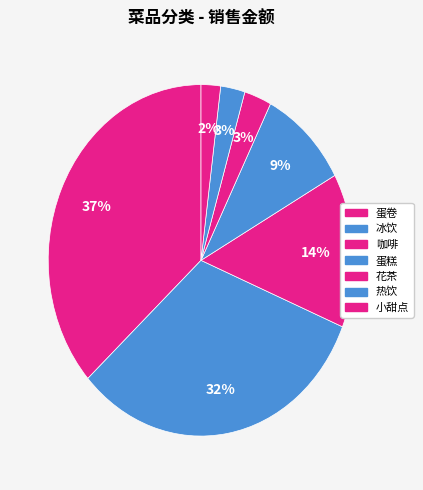

How many slices are in this pie chart?

7